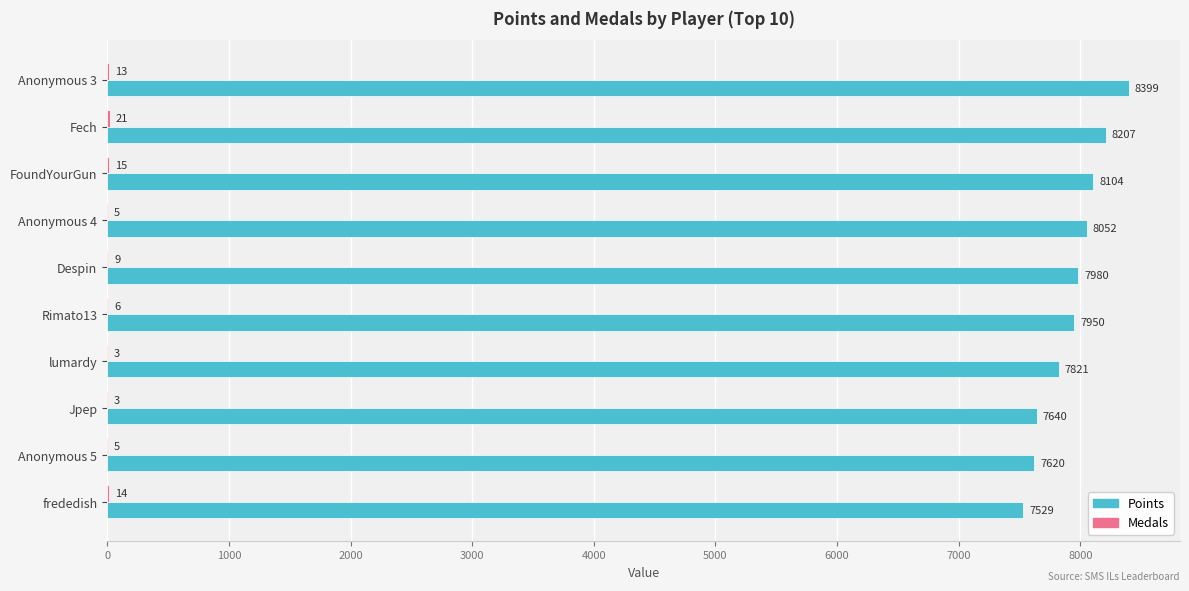

What is the sum of all Points values?

79302